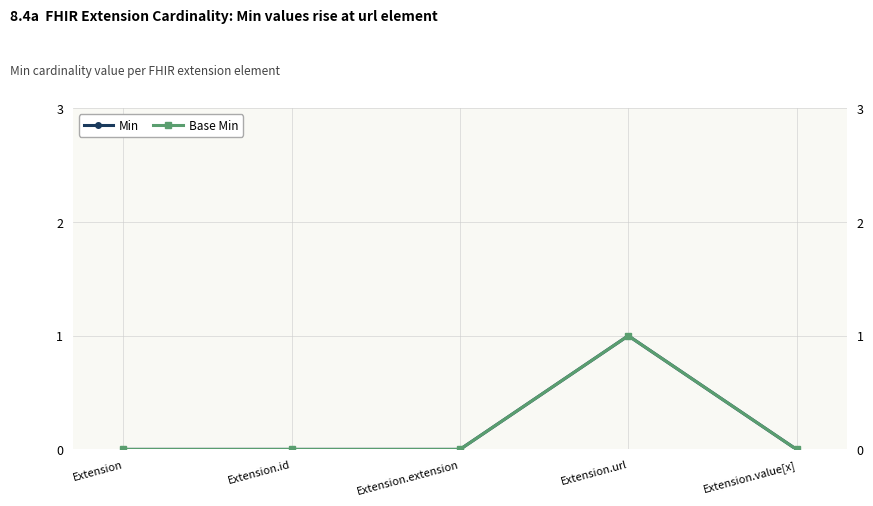

True or false: Base Min and Min cross at least once.

False